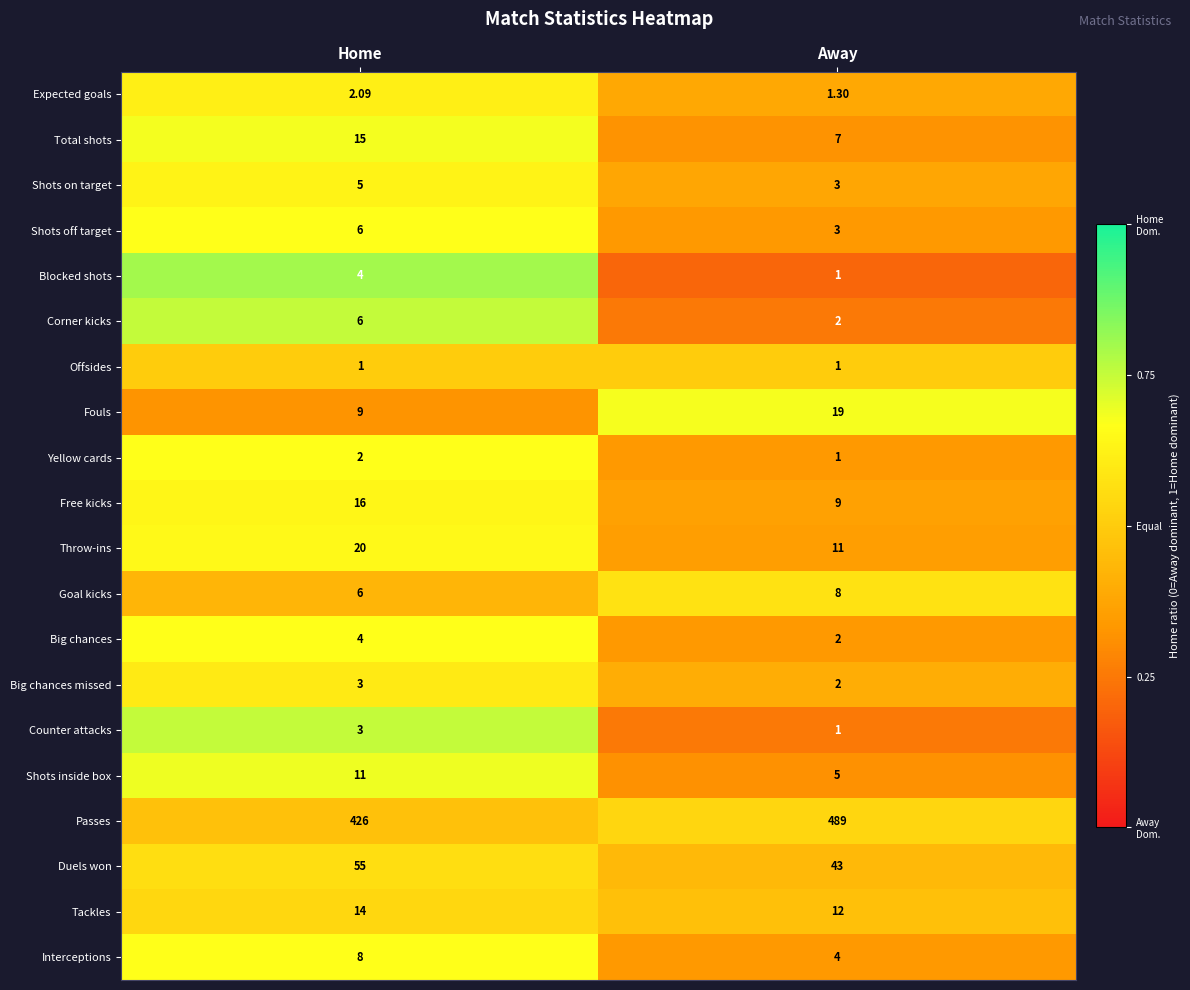

At which category does the chart reach its peak across all series?

Away